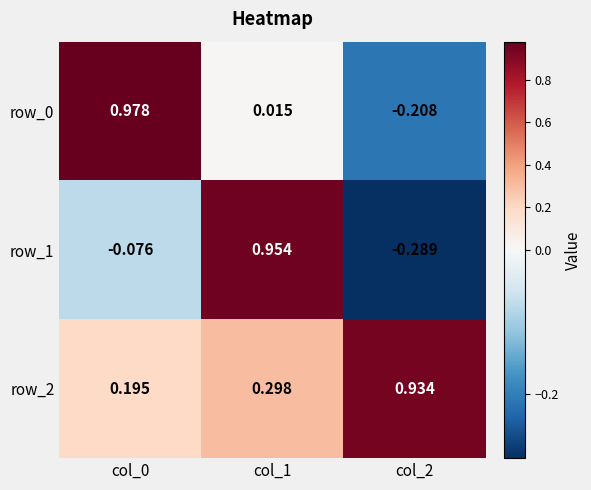

Is the value of row_0 at col_2 greater than the value of row_1 at col_2?

Yes